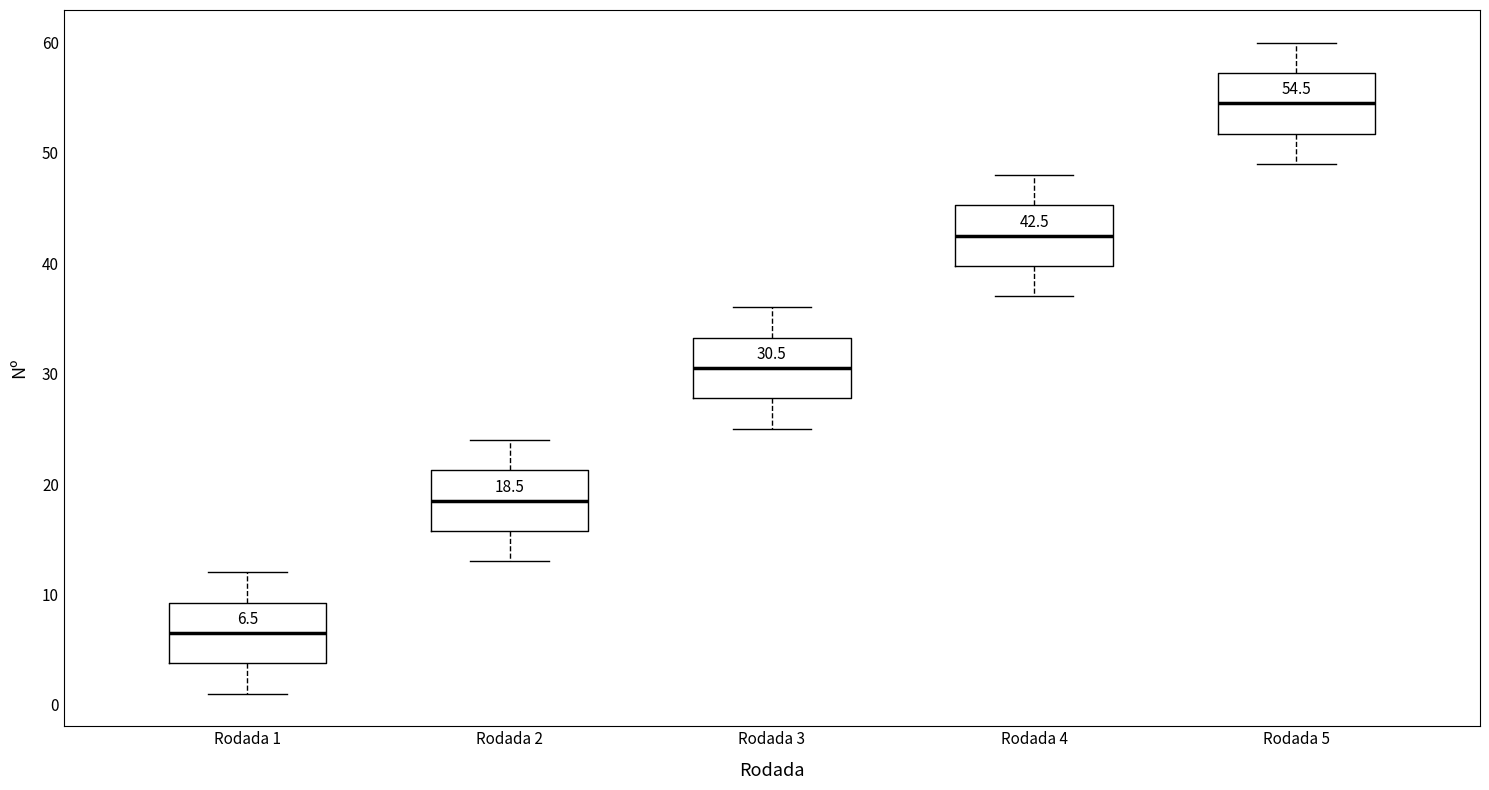

Which box's median line is the lowest?

Rodada 1